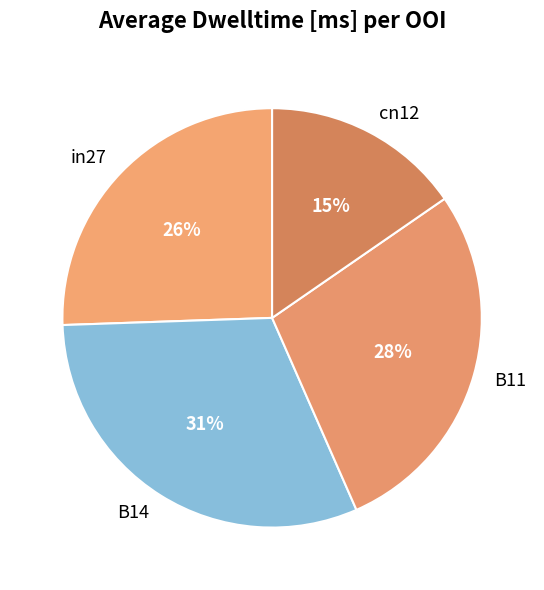

Is B14 the majority of the pie?

No